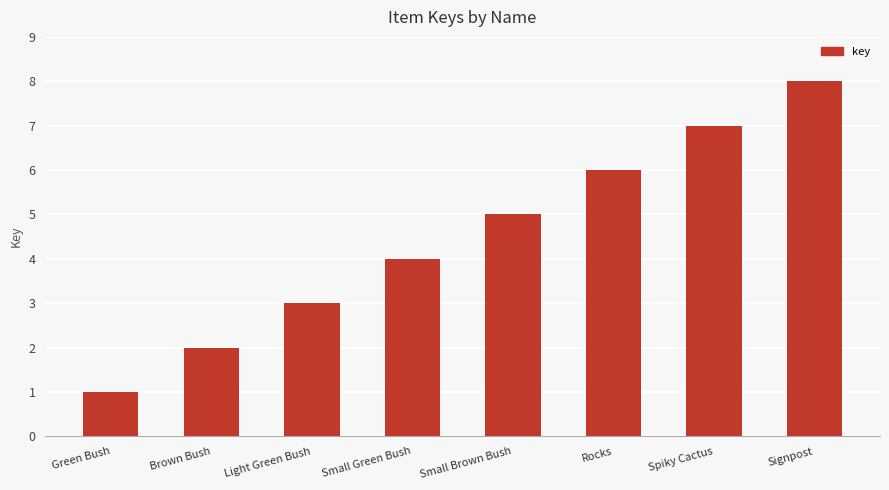

Which category has the highest value across all series?

Signpost